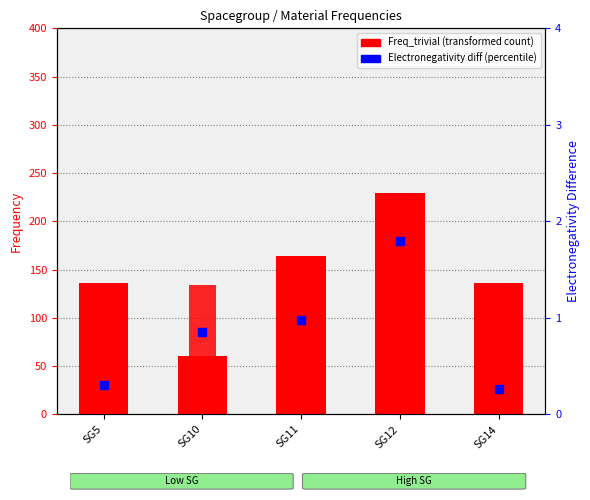

Which series contains the highest Y value?

Freq_trivial